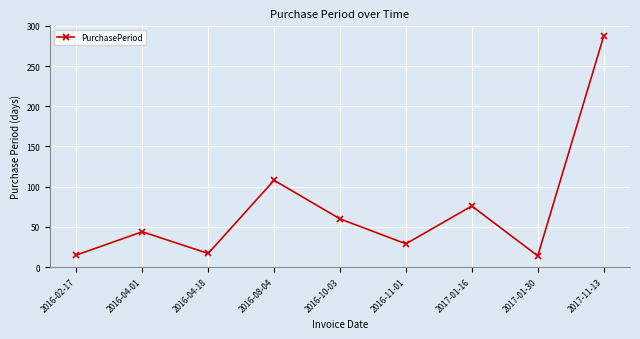

The value at 2016-11-01 is 50. True or false?

False